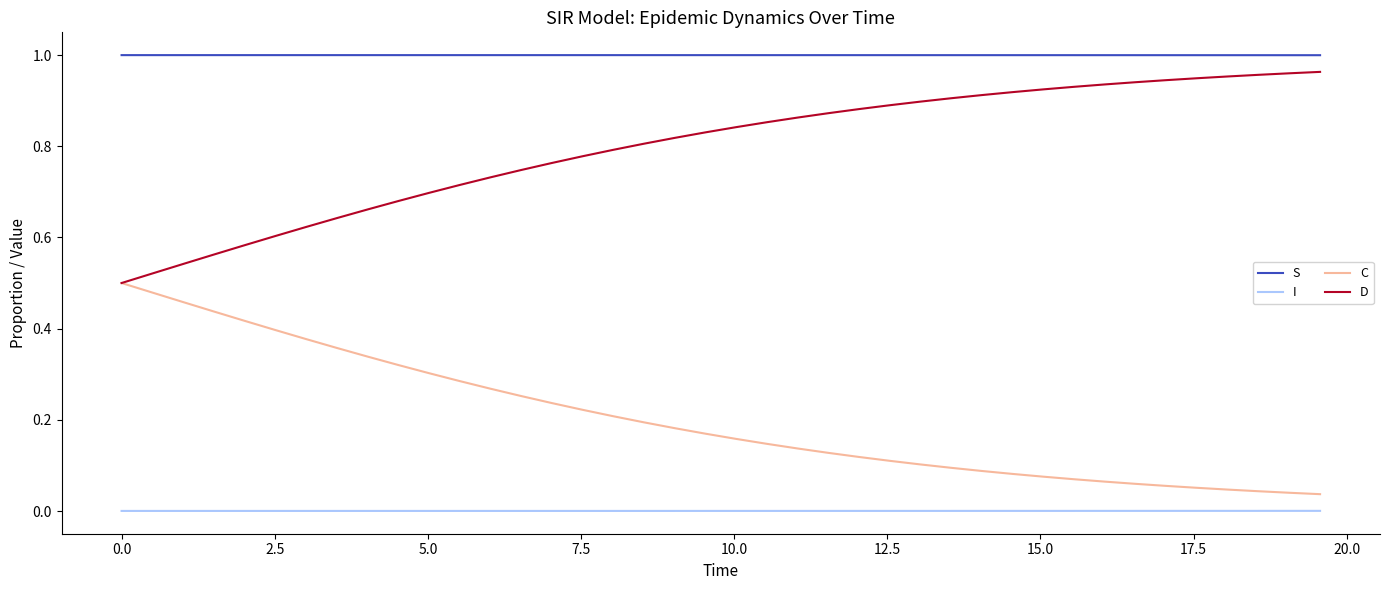

List the series in order of their overall mean, highest first.

S, D, C, I